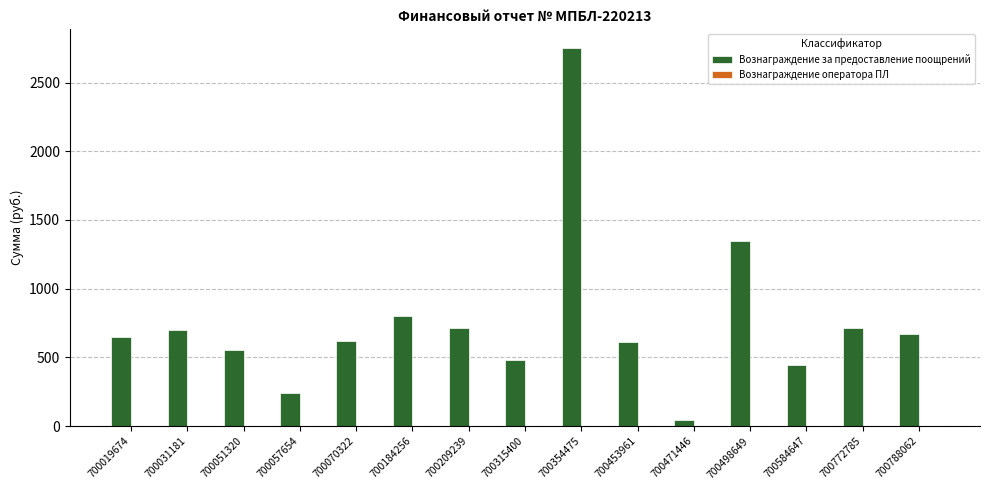

At which category is the sum across all series the highest?

700354475